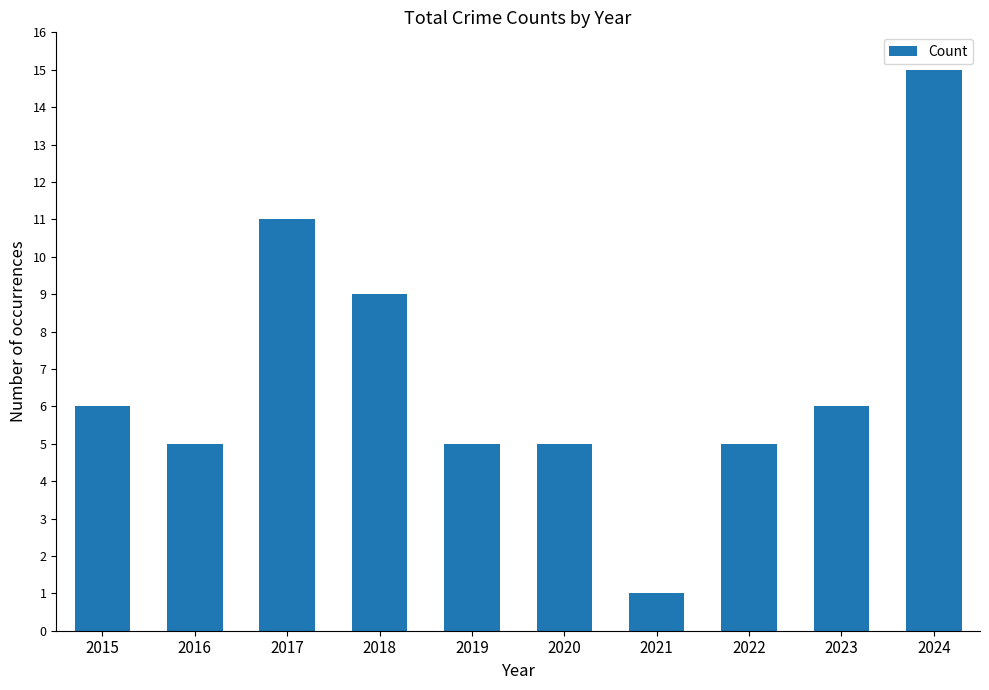

Reading left to right, list all the values displayed in this chart.

6	5	11	9	5	5	1	5	6	15